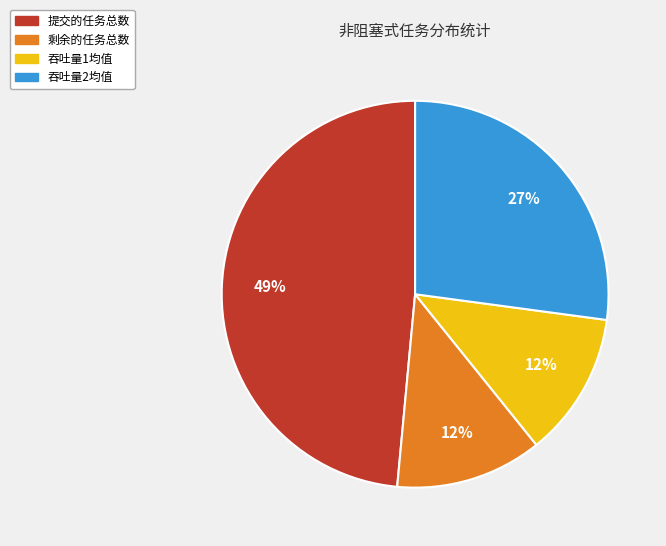

To the nearest percent, what is the average slice percentage?

25%